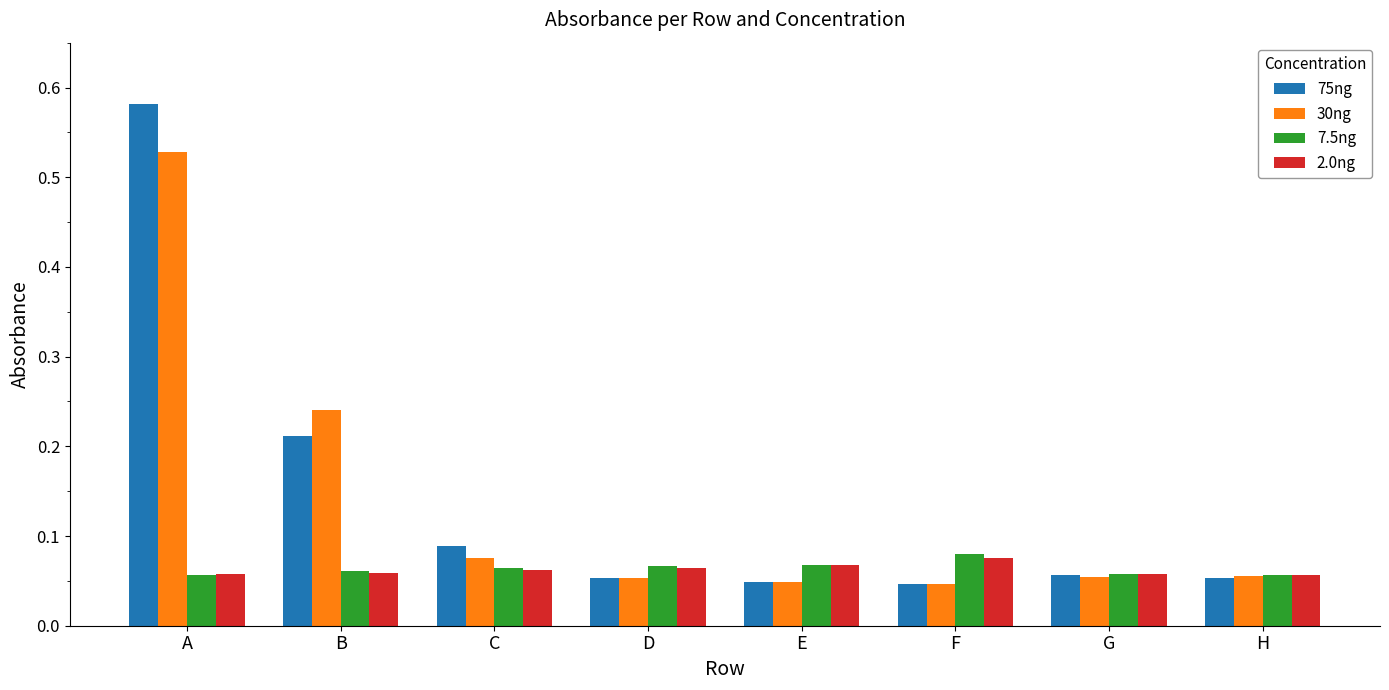

What is the sum of all 30ng values?

1.1